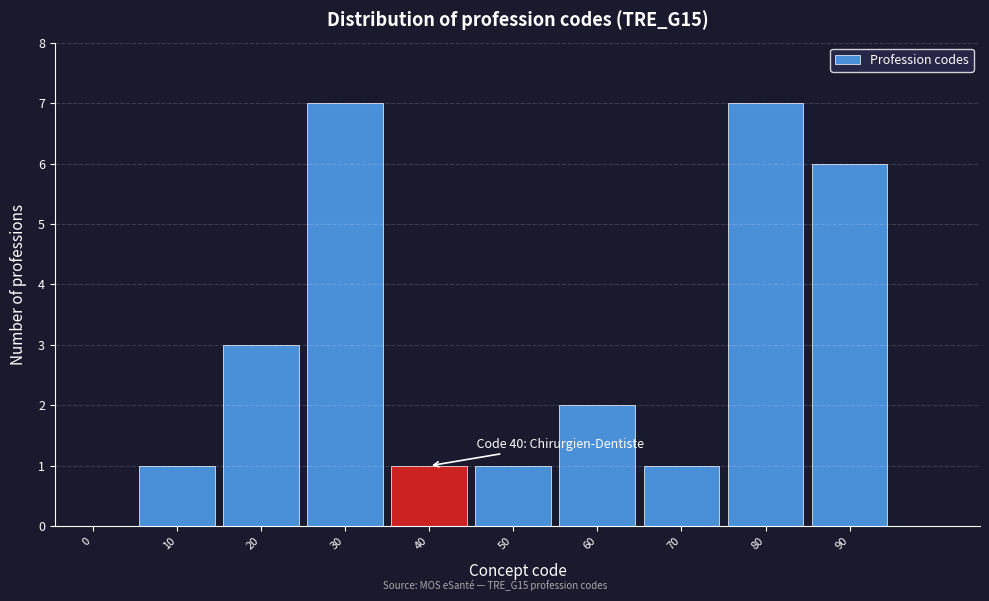

Reading left to right, list all the values displayed in this chart.

0=0	10=1	20=3	30=7	40=1	50=1	60=2	70=1	80=7	90=6